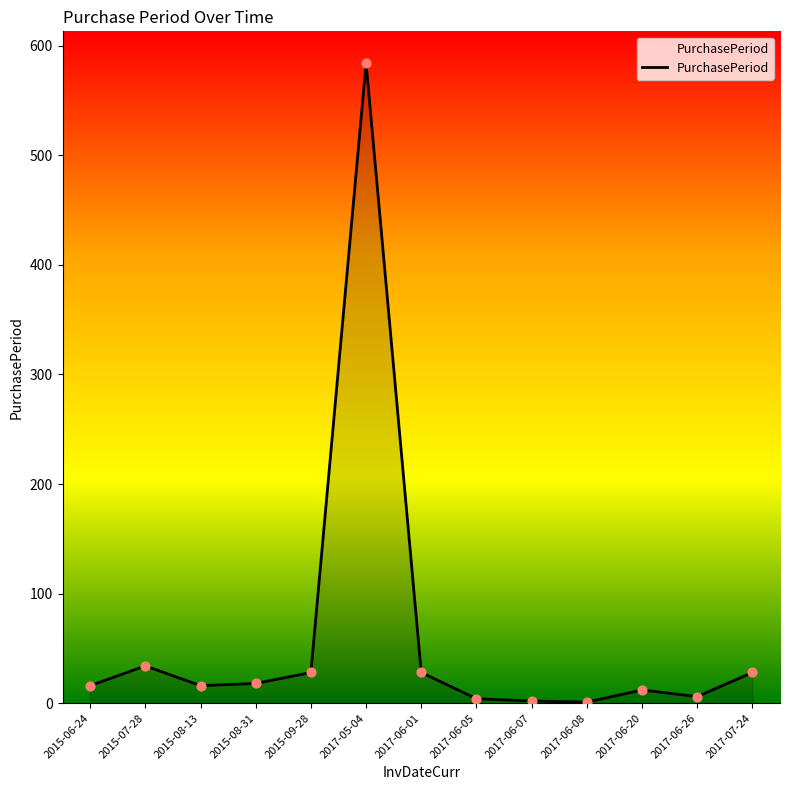

What is the change in value from 2015-07-28 to 2017-06-01?

-6